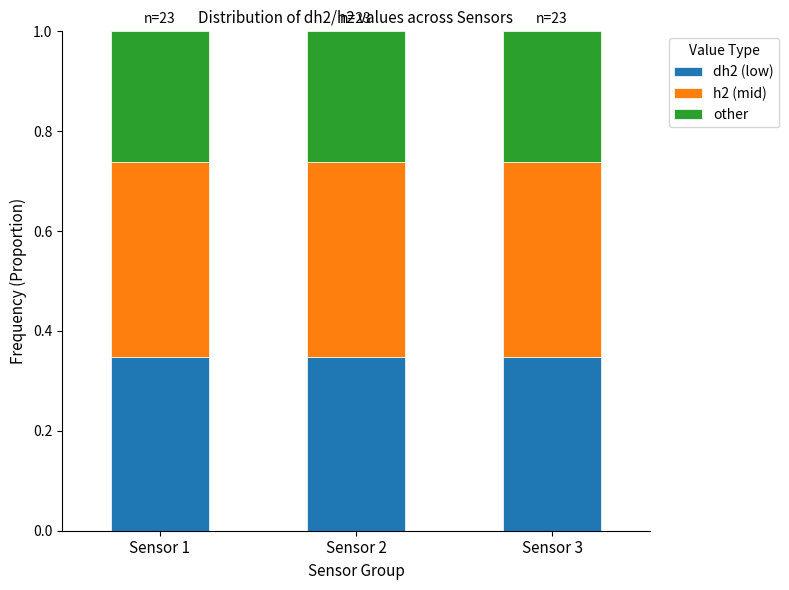

Are the bars grouped side by side (vs. stacked)?

No